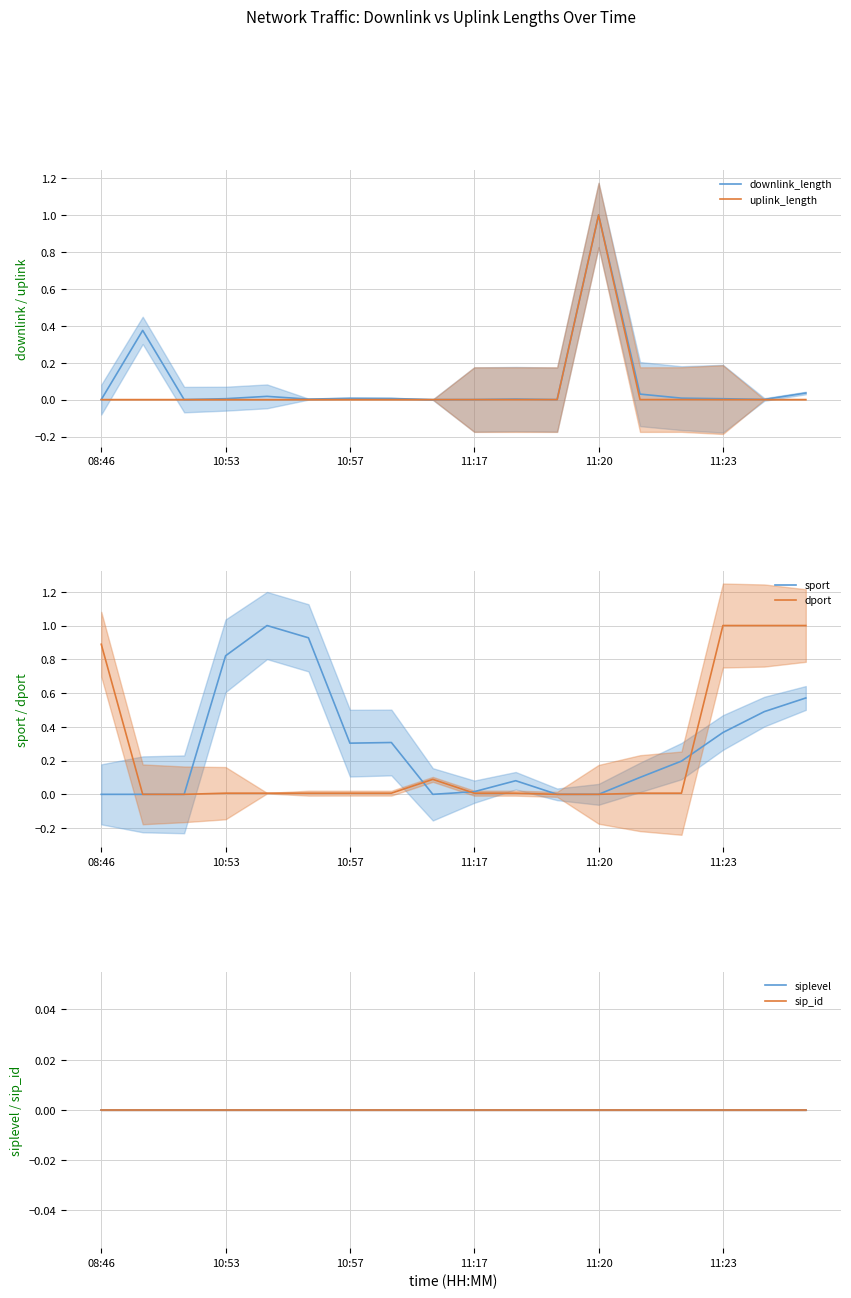

Which series ends up on top after the final intersection of uplink_length and downlink_length?

downlink_length